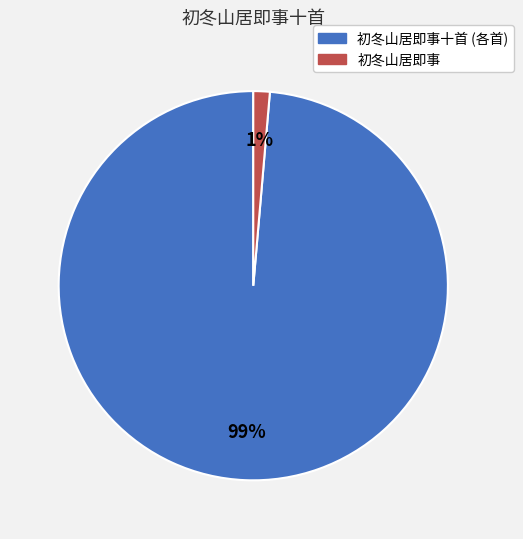

To the nearest percent, what is the average slice percentage?

50%